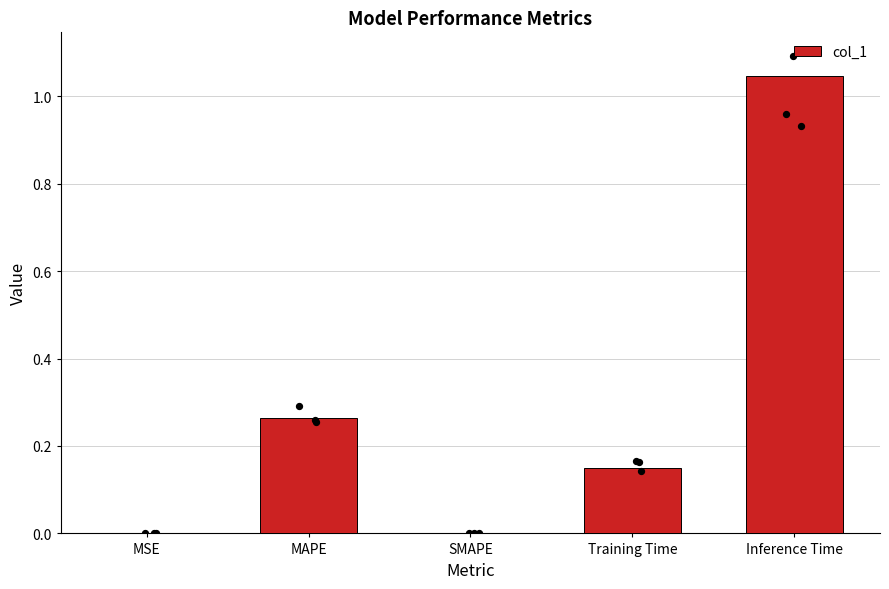

Approximately how many times larger is the value at Training Time compared to Inference Time?

0.1